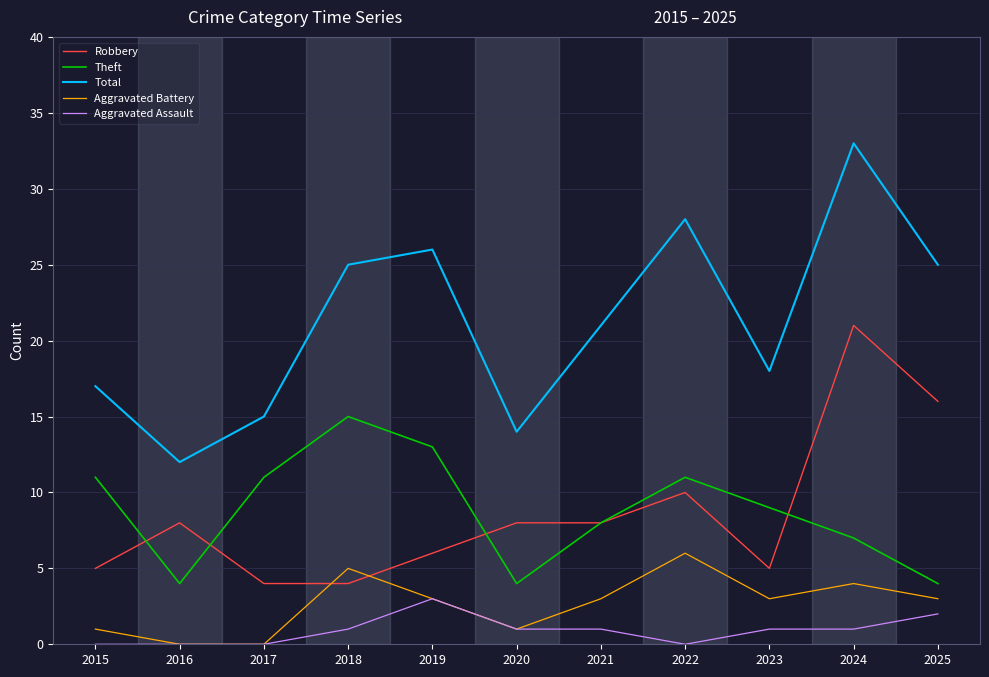

Is it true that Aggravated Assault equals 3 at 2019?

True